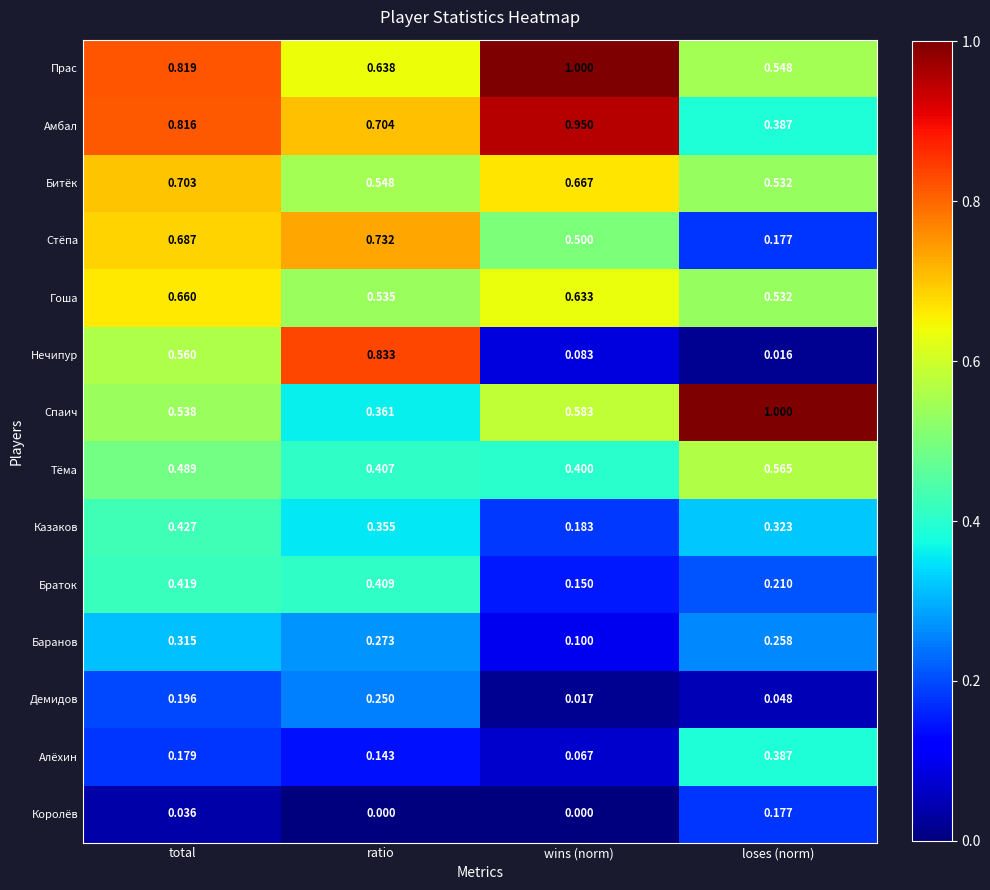

Rank the categories by Битёк value from highest to lowest.

total, wins (norm), ratio, loses (norm)